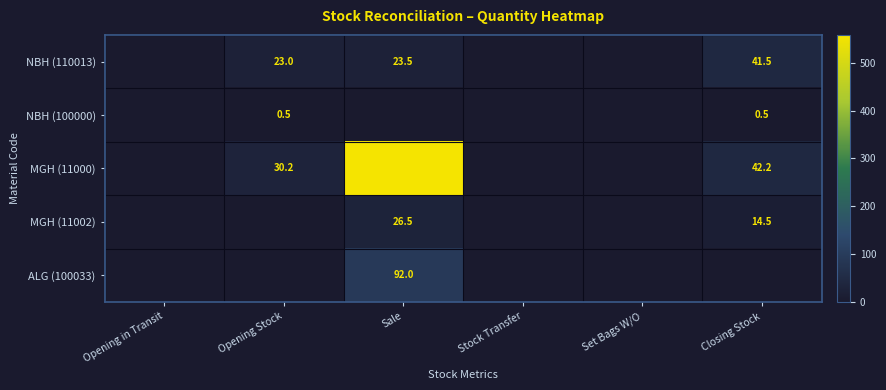

Which series has the largest total across all categories?

MGH (11000)